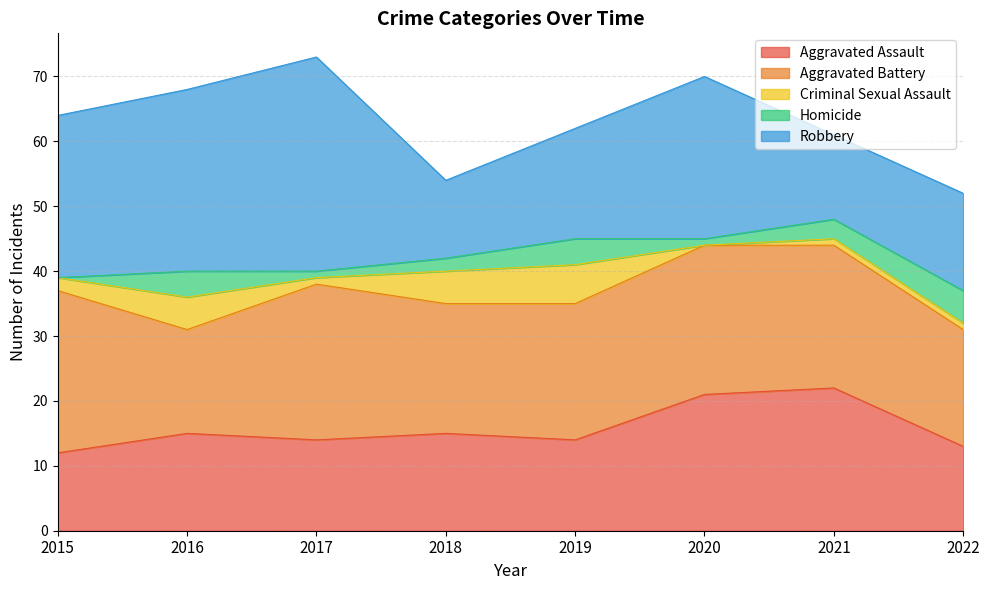

True or false: Robbery has more than 0 interior local peaks.

True